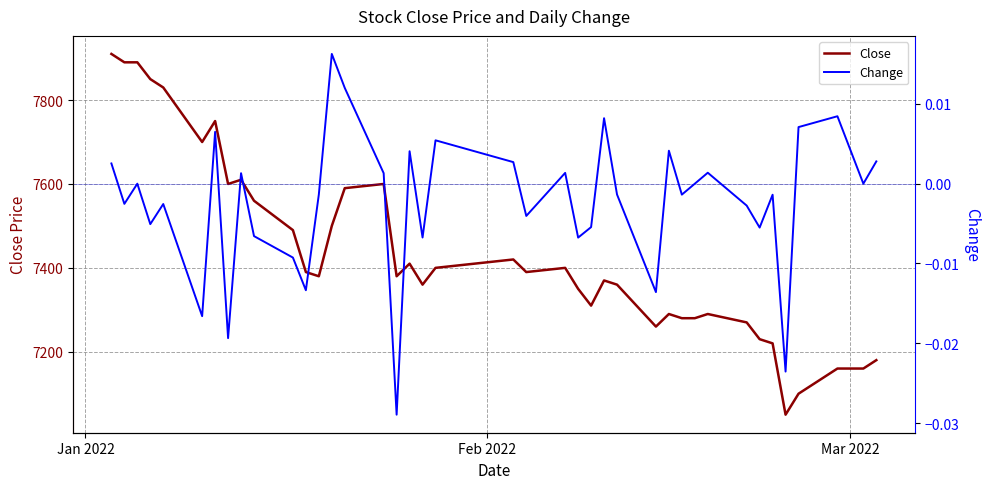

How many data points does each series have?

40